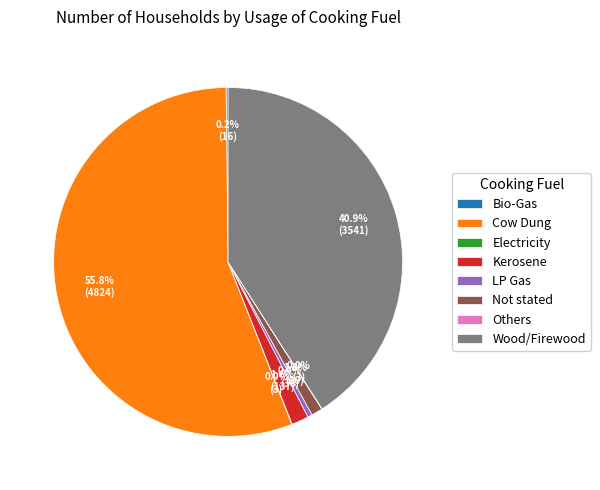

Which category has the biggest portion of the pie?

Cow Dung